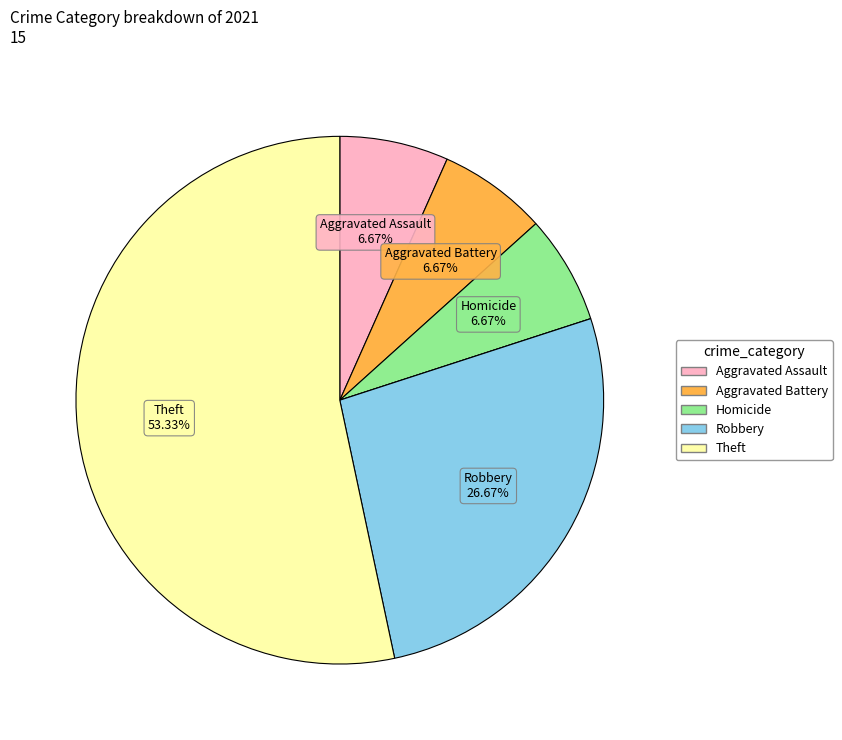

Does any single category account for the majority?

Yes